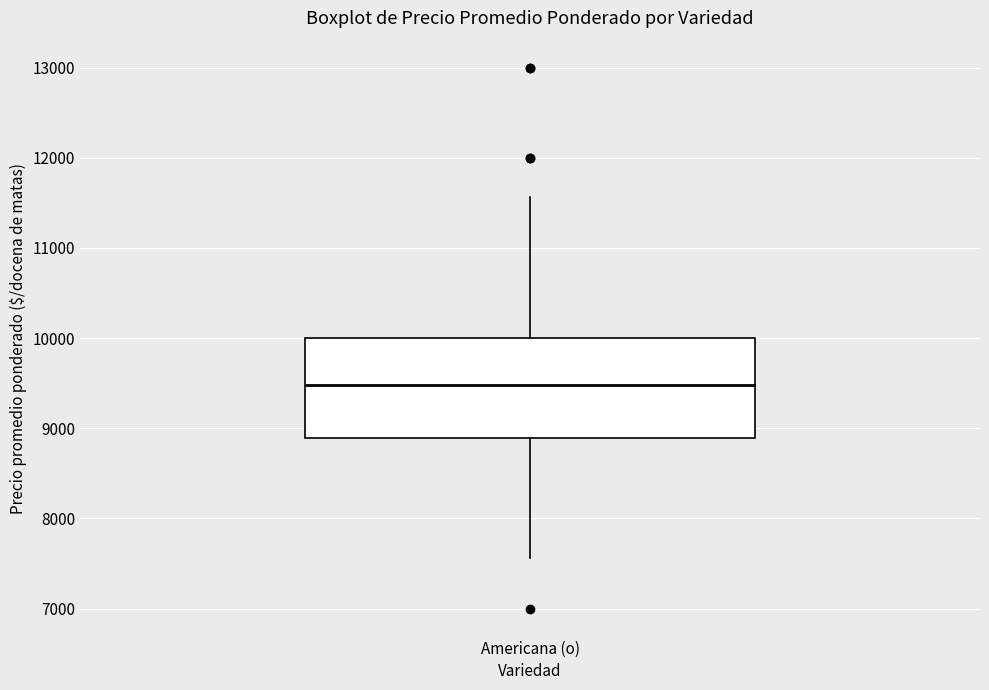

Where does the upper whisker of the box for Americana (o) end on the y-axis? The values are not printed on the chart, so give them approximately, as read against the axis.

11600